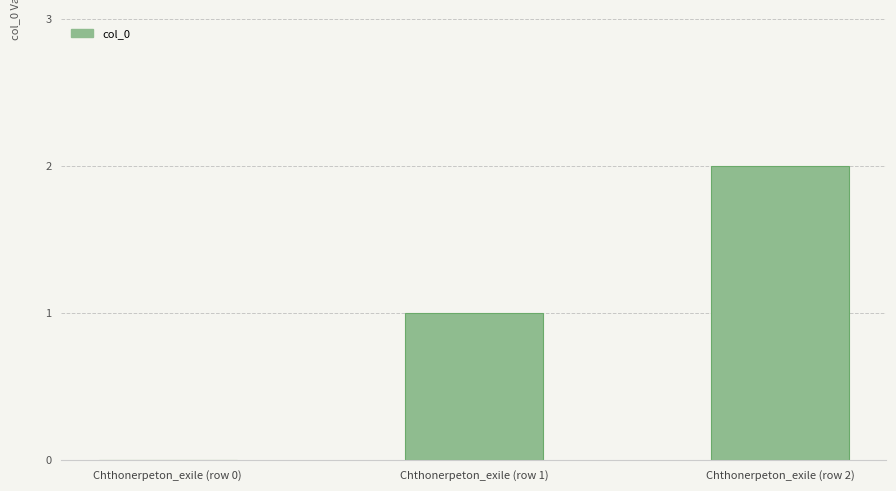

What is the sum of all values?

3